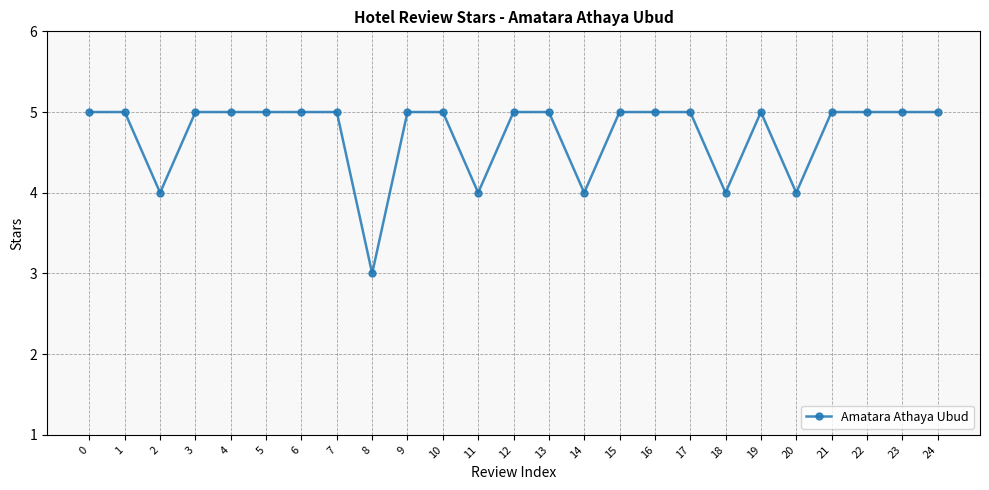

At which category does the chart reach its minimum across all series?

8